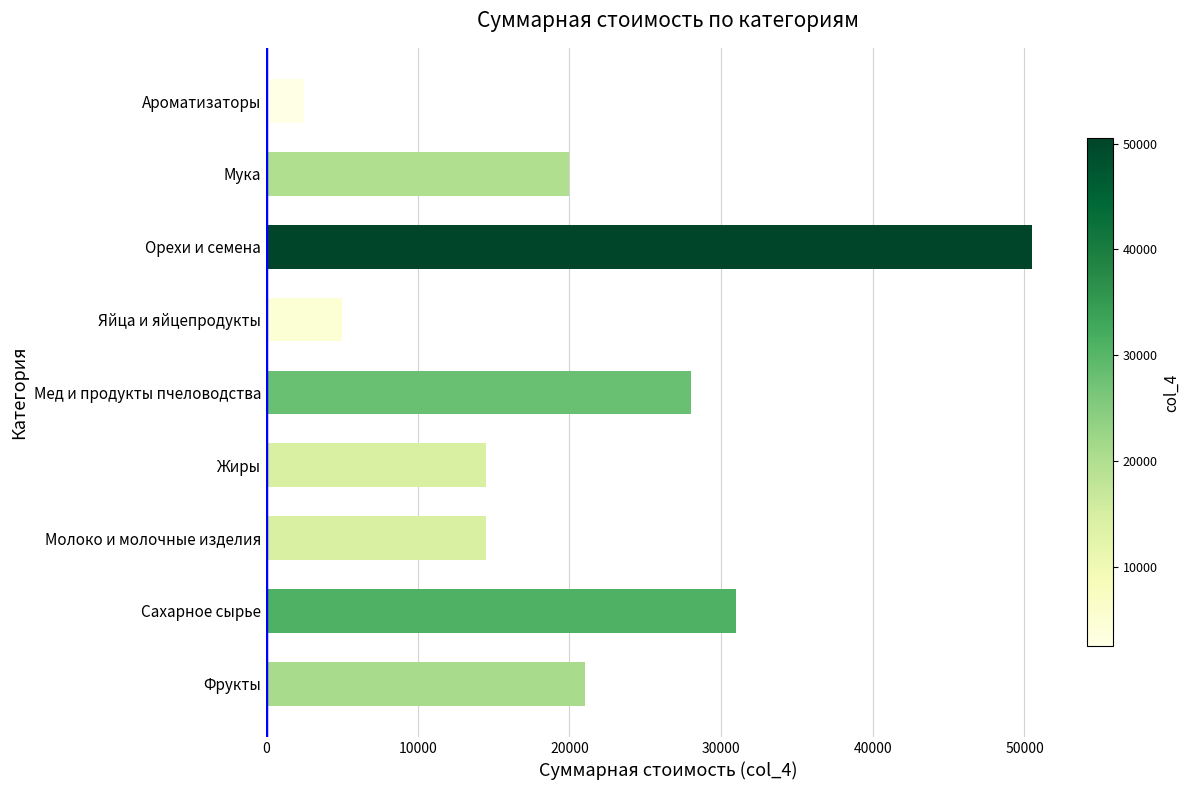

Reading bottom to top, what are all the values shown in this chart?

21000	31000	14500	14500	28000	5000	50500	20000	2500